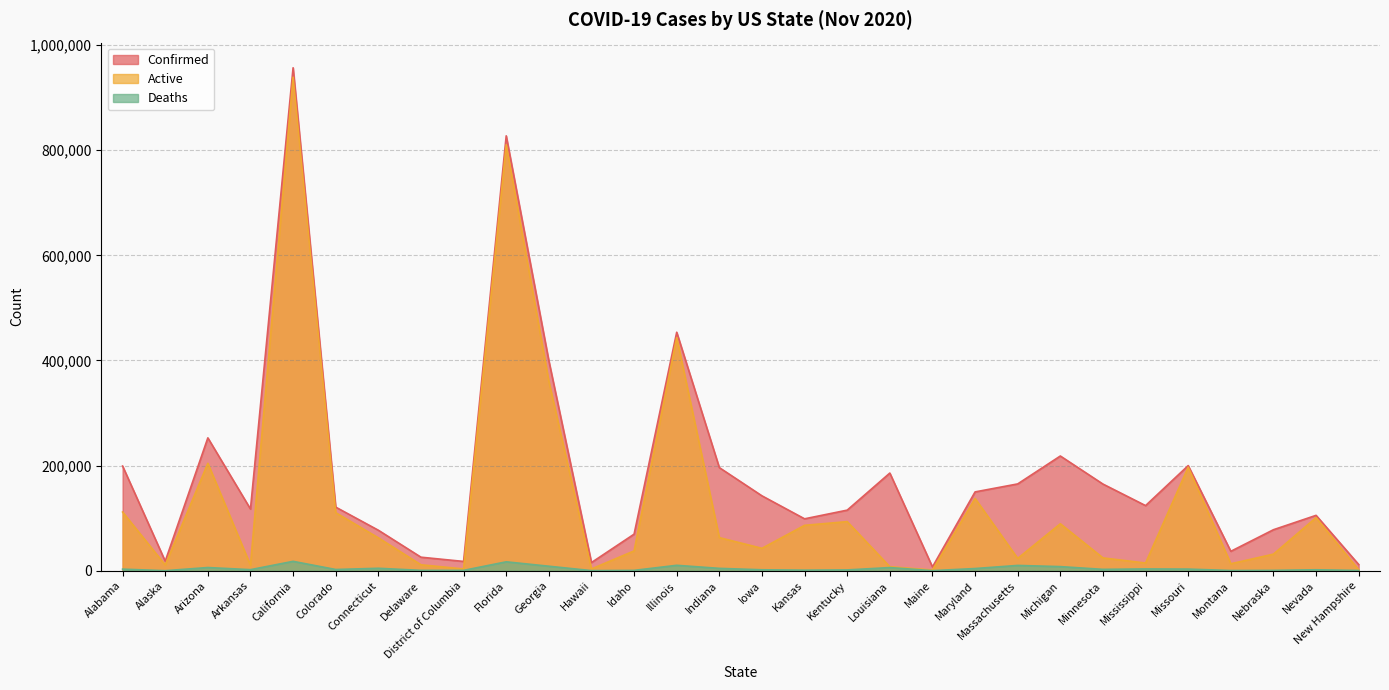

What is the total value across all series at Maine?

8769